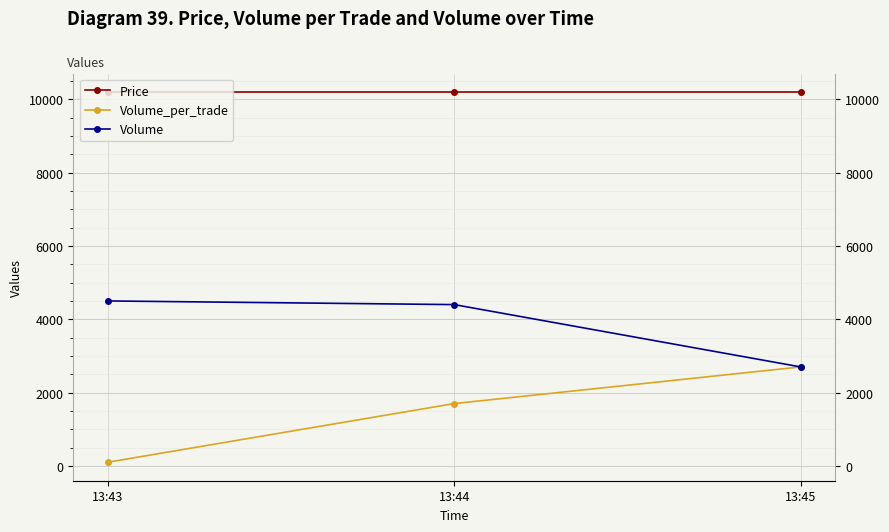

Between 13:43 and 13:44, which series saw the biggest shift?

Volume_per_trade